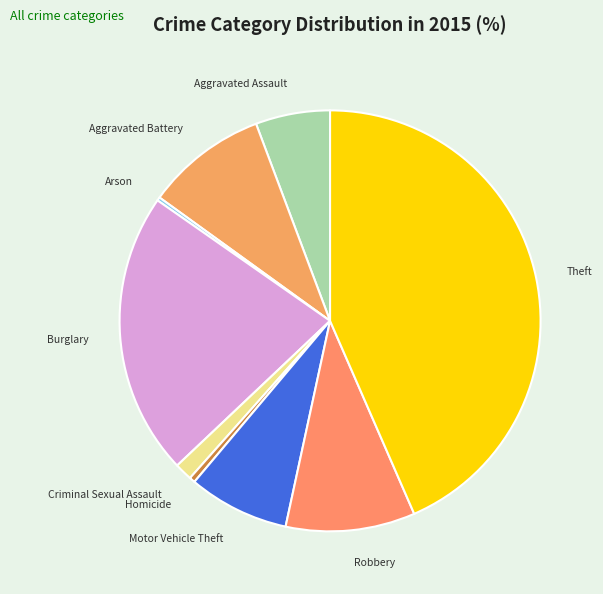

Between Homicide and Aggravated Battery, which is larger?

Aggravated Battery